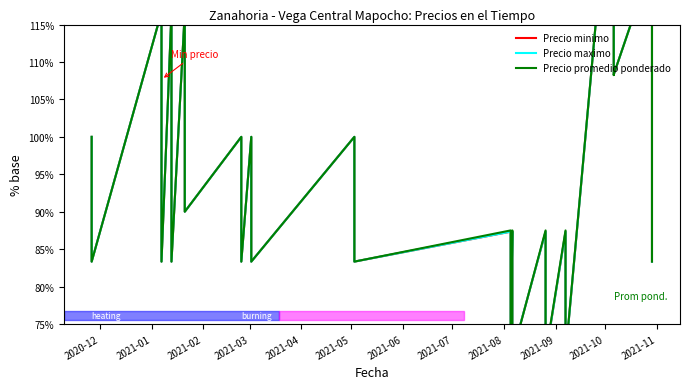

True or false: Precio minimo and Precio maximo cross at least once.

False